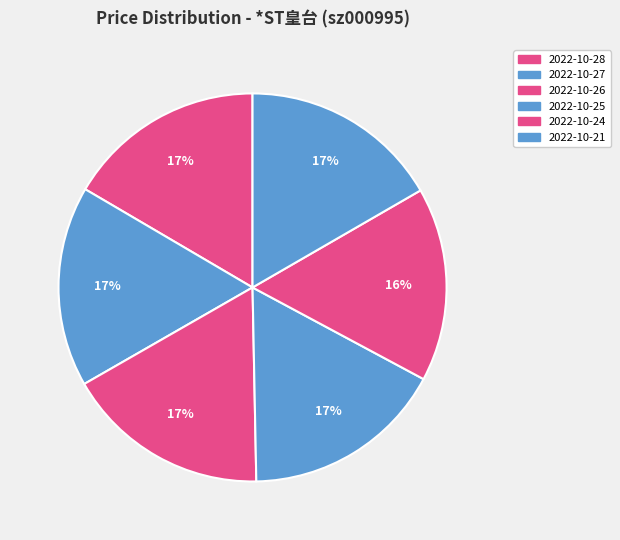

Which slice is the smallest?

2022-10-24